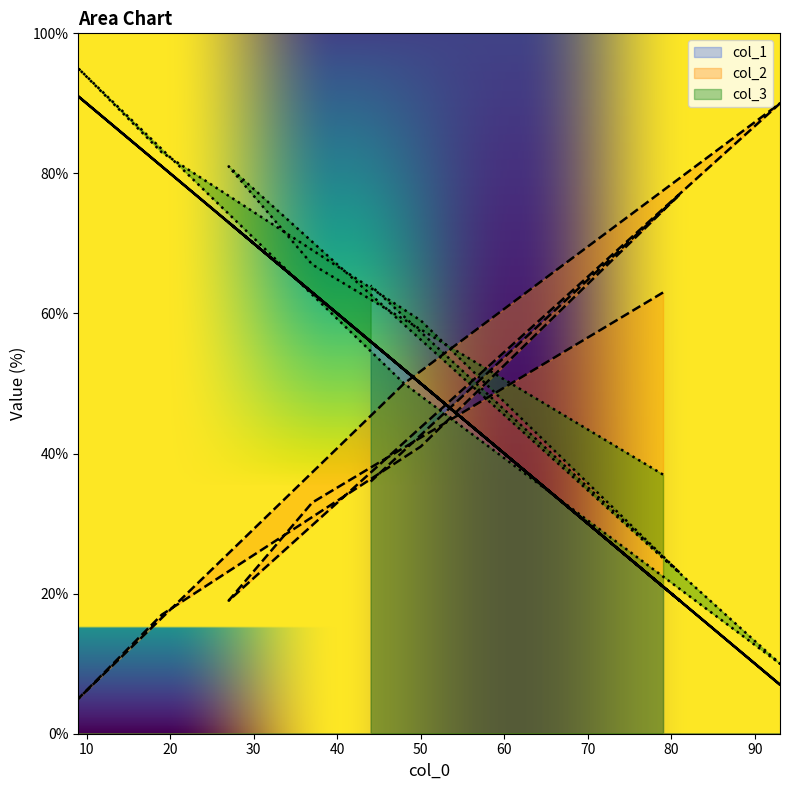

Which label corresponds to the smallest value in the chart?

9